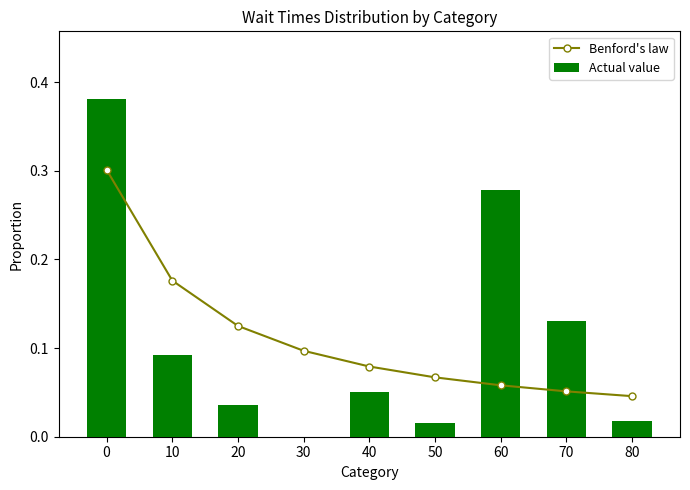

Rank the series by their maximum value, from highest to lowest.

Actual value, Benford's law